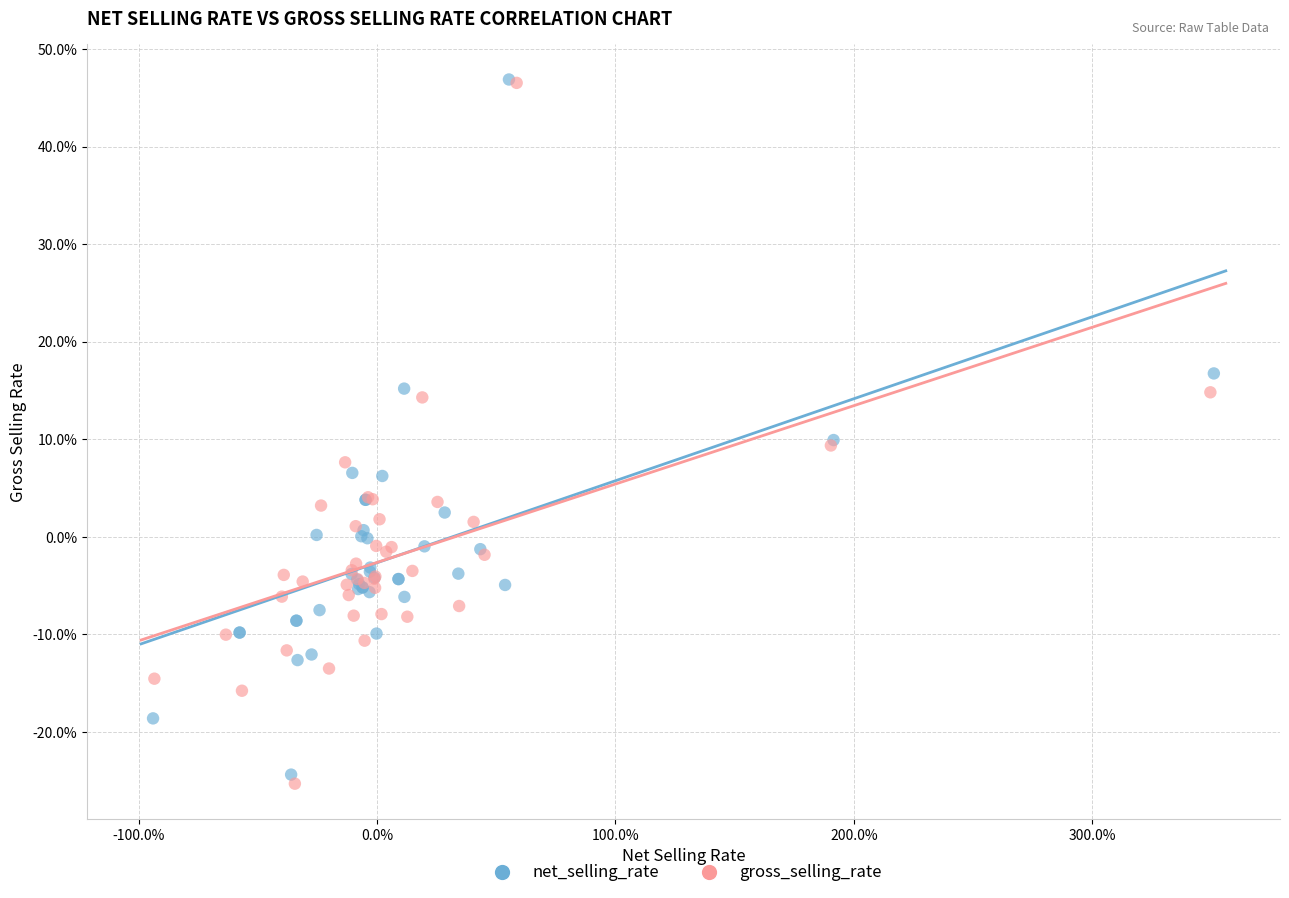

Which series reaches the minimum Y coordinate?

gross_selling_rate